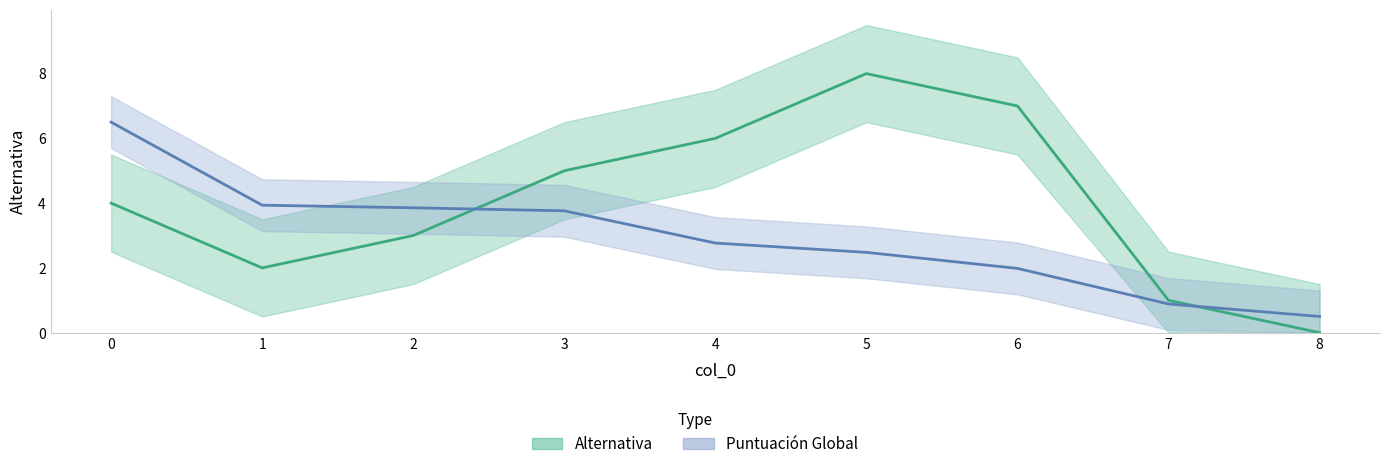

Reading left to right, extract all data points from this chart.

Puntuación Global: 6.5	3.9	3.9	3.8	2.8	2.5	2.0	0.9	0.5
Alternativa: 4.0	2.0	3.0	5.0	6.0	8.0	7.0	1.0	0.0